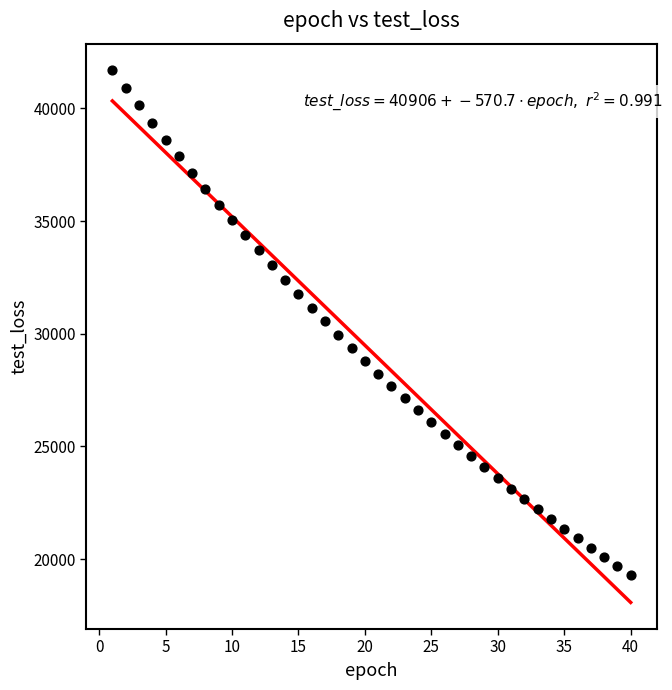

What is the range of X values (max minus min)?

39.0